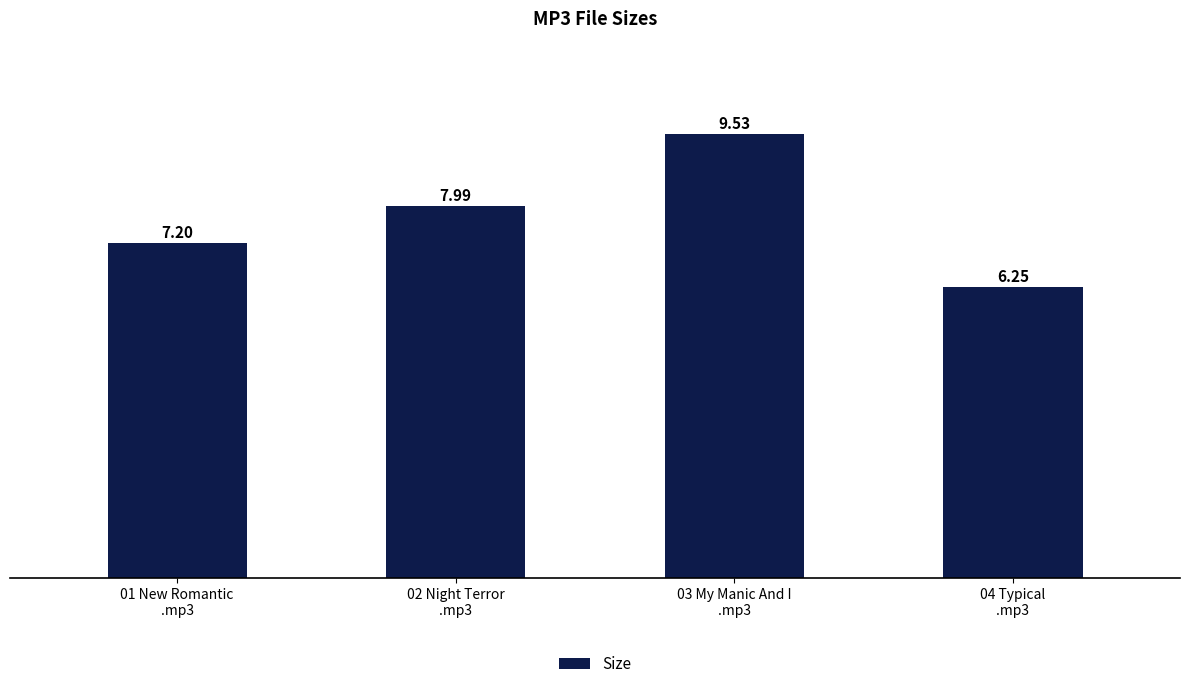

What is the difference between the values at 02 Night Terror
.mp3 and 03 My Manic And I
.mp3?

1.5